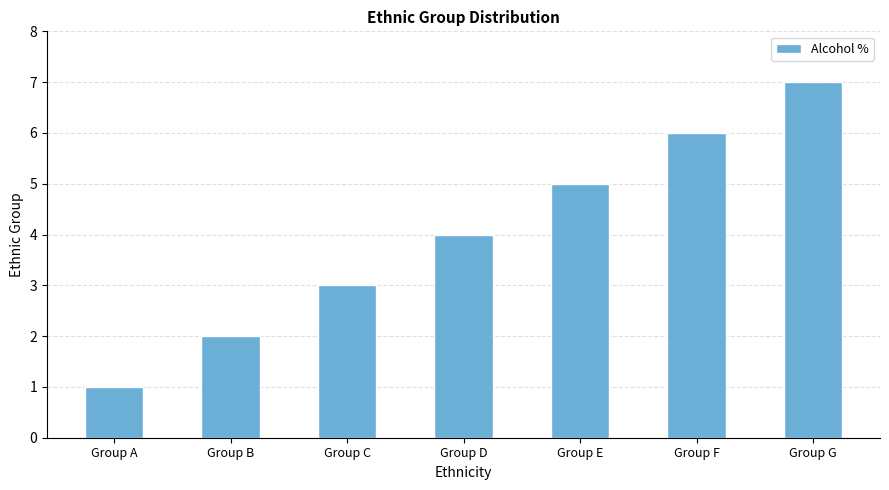

Approximately how many times larger is the value at Group C compared to Group B?

1.5